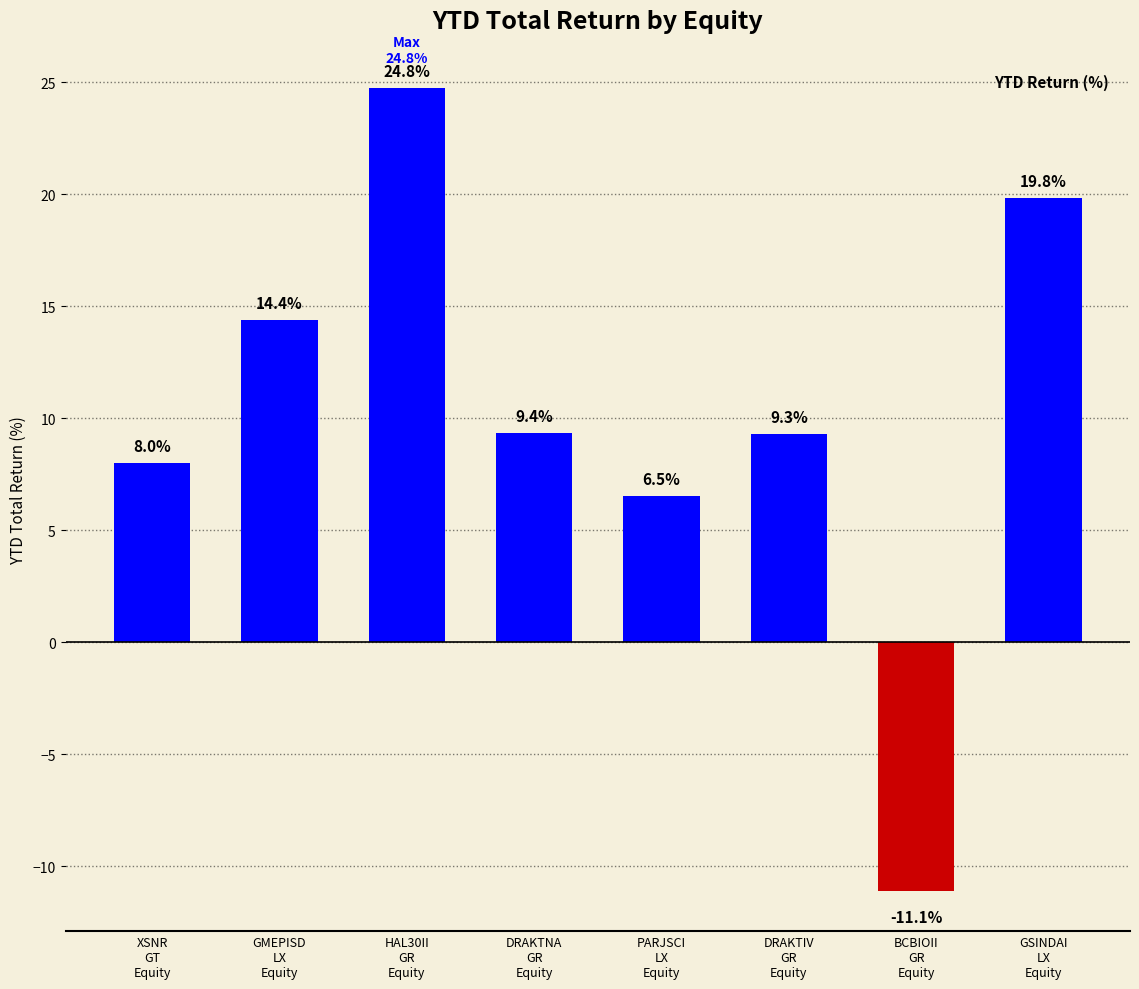

How many bars are there in total?

8